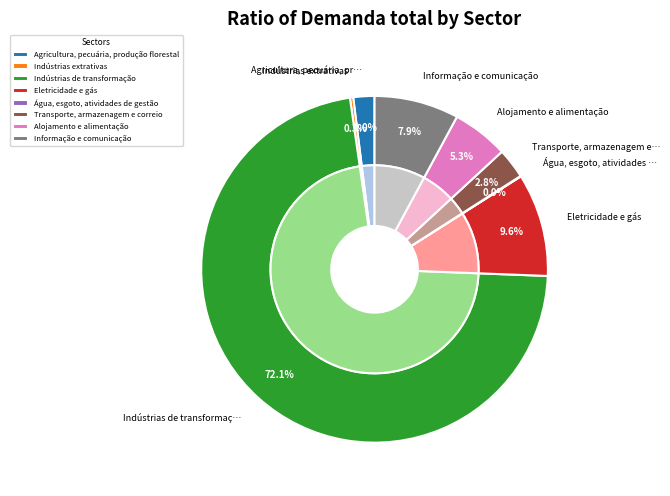

What is the majority slice?

Indústrias de transformação